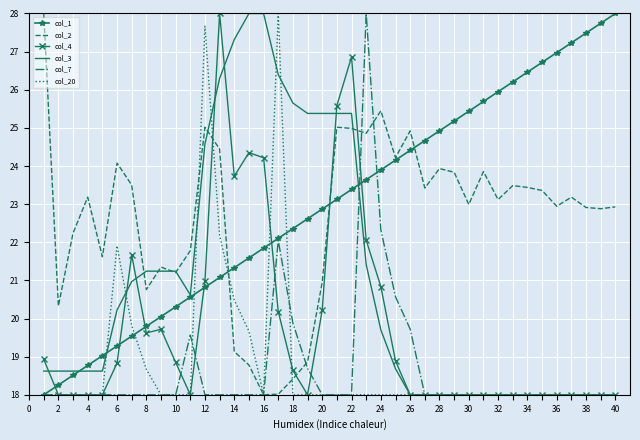

What is the smallest value displayed?

18.0